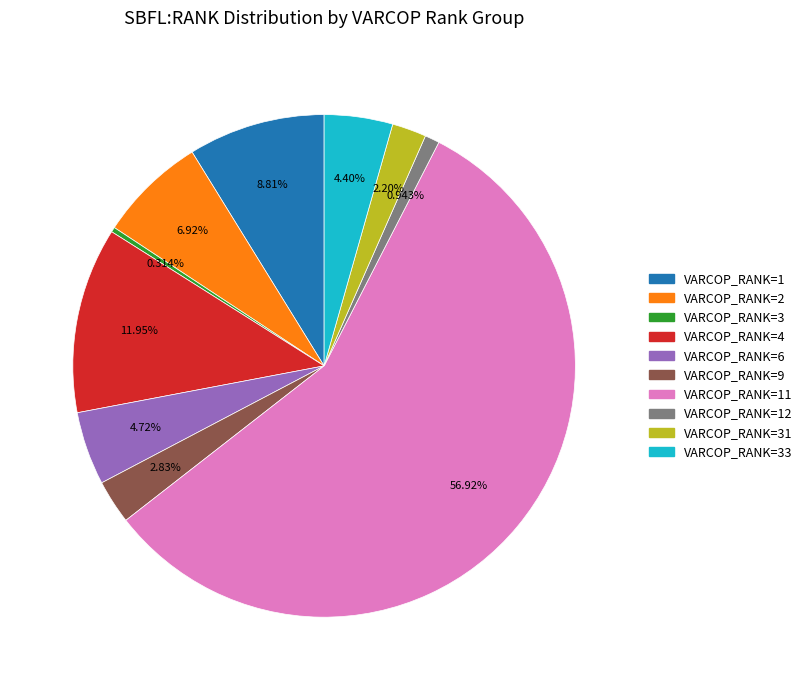

Count the number of slices in the pie.

10